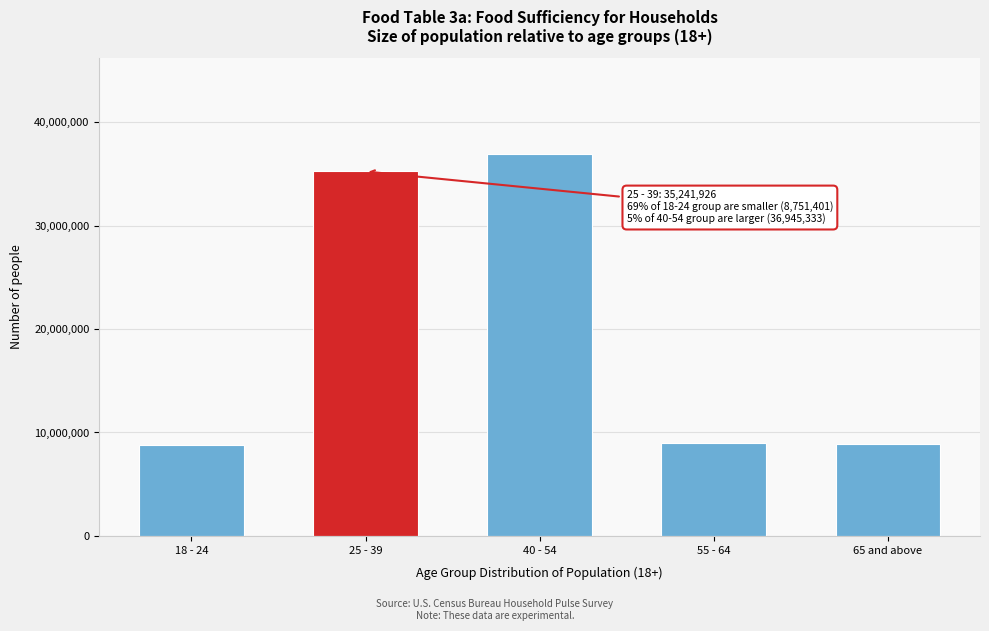

What is the change in value from 40 - 54 to 55 - 64?

-27932798